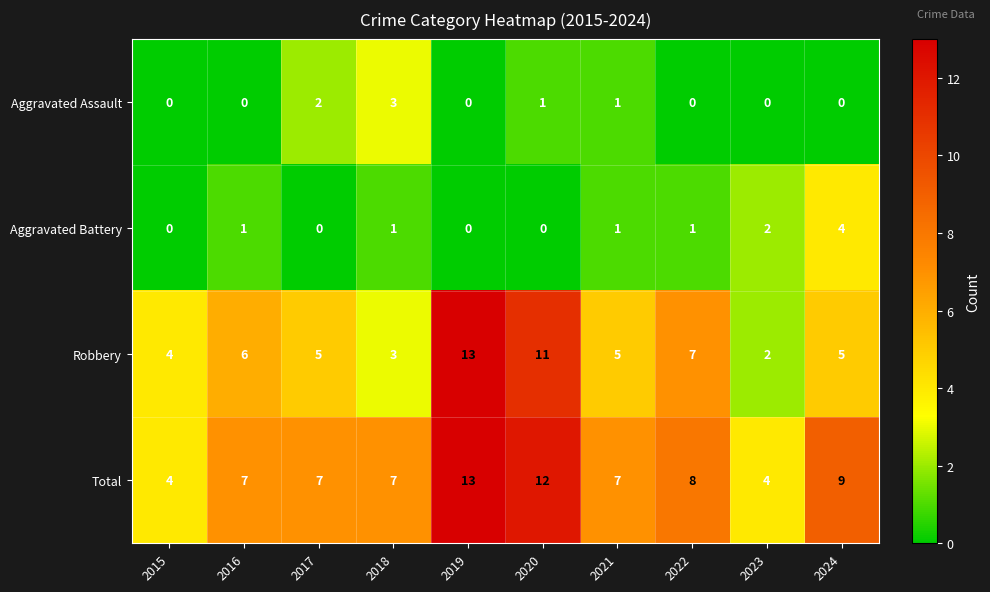

What is the sum of the Aggravated Battery values at 2023 and 2018?

3